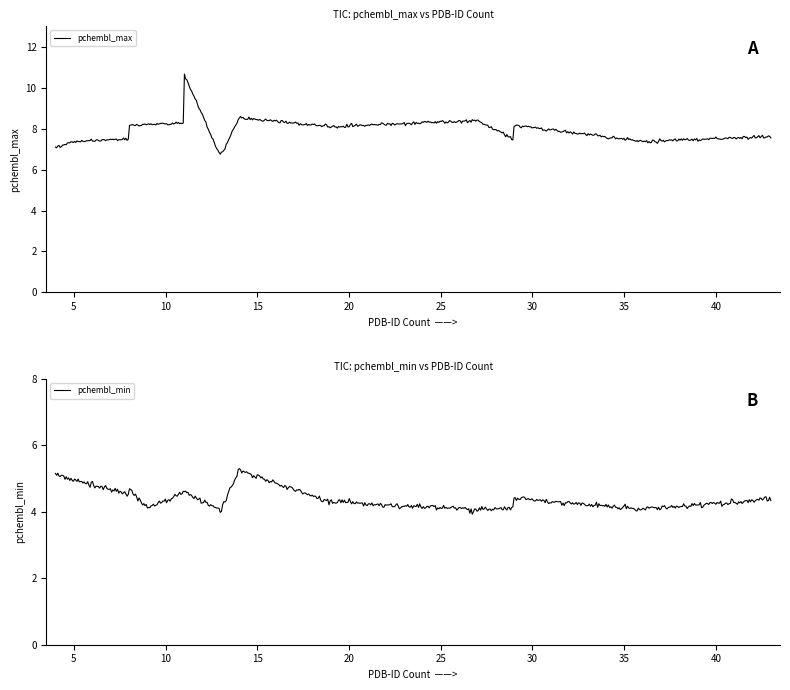

True or false: pchembl_max and pchembl_min cross at least once.

False